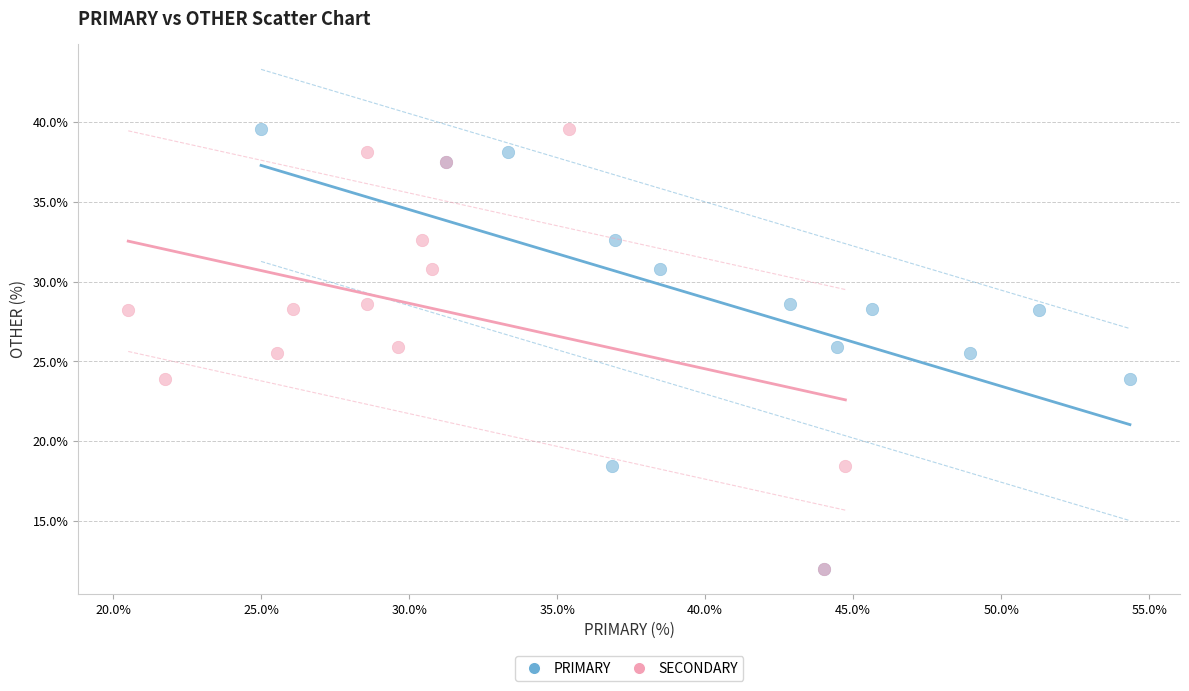

What are all the series names shown in the legend?

PRIMARY, SECONDARY